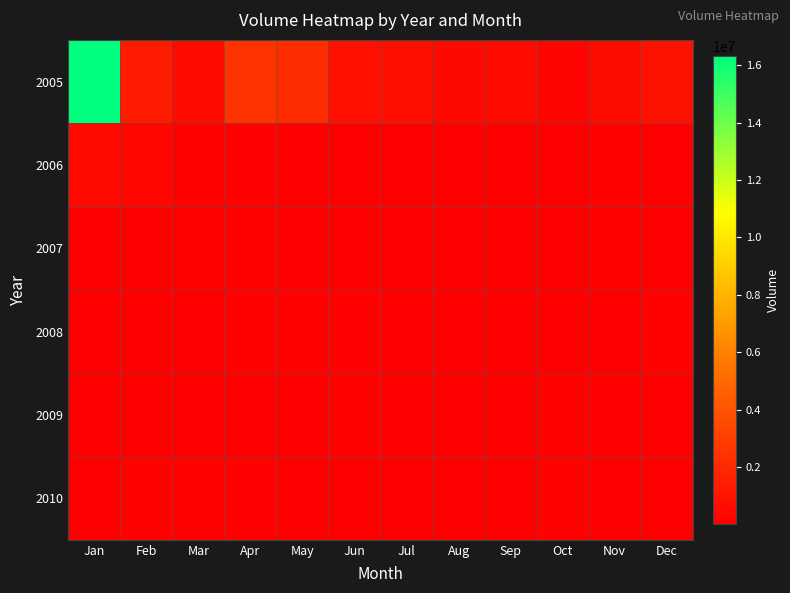

Which label corresponds to the largest value in the chart?

Jan